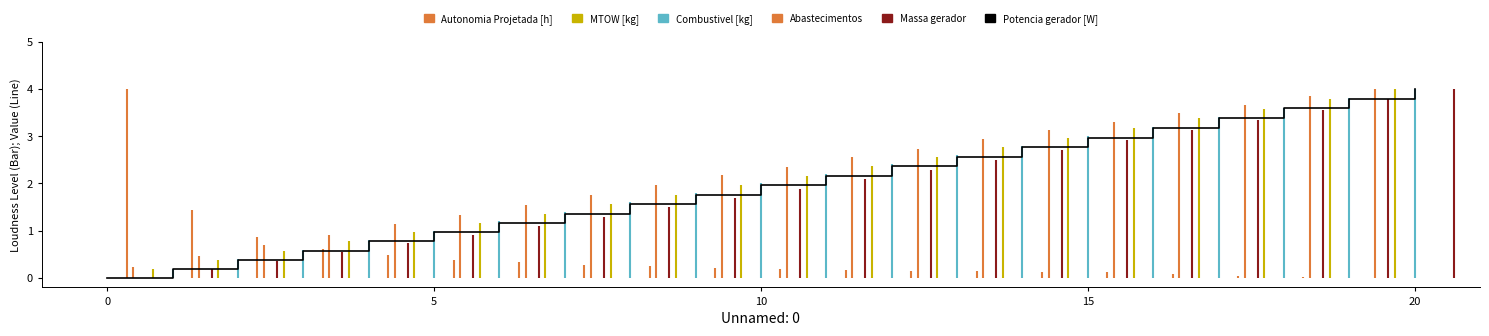

Count the number of values greater than 1.

15